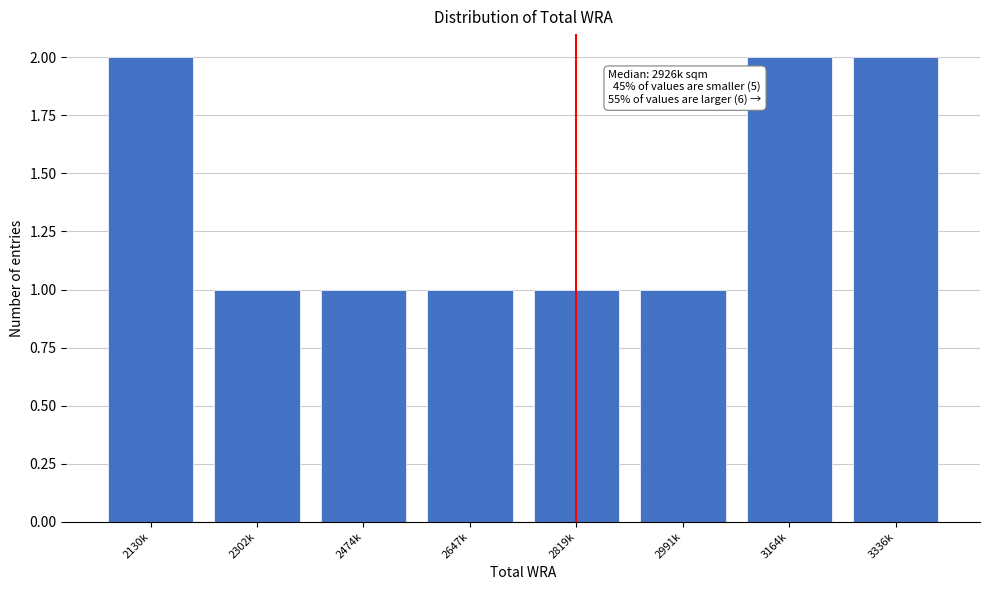

Reading left to right, what are all the values shown in this chart?

2130k=2	2302k=1	2474k=1	2647k=1	2819k=1	2991k=1	3164k=2	3336k=2